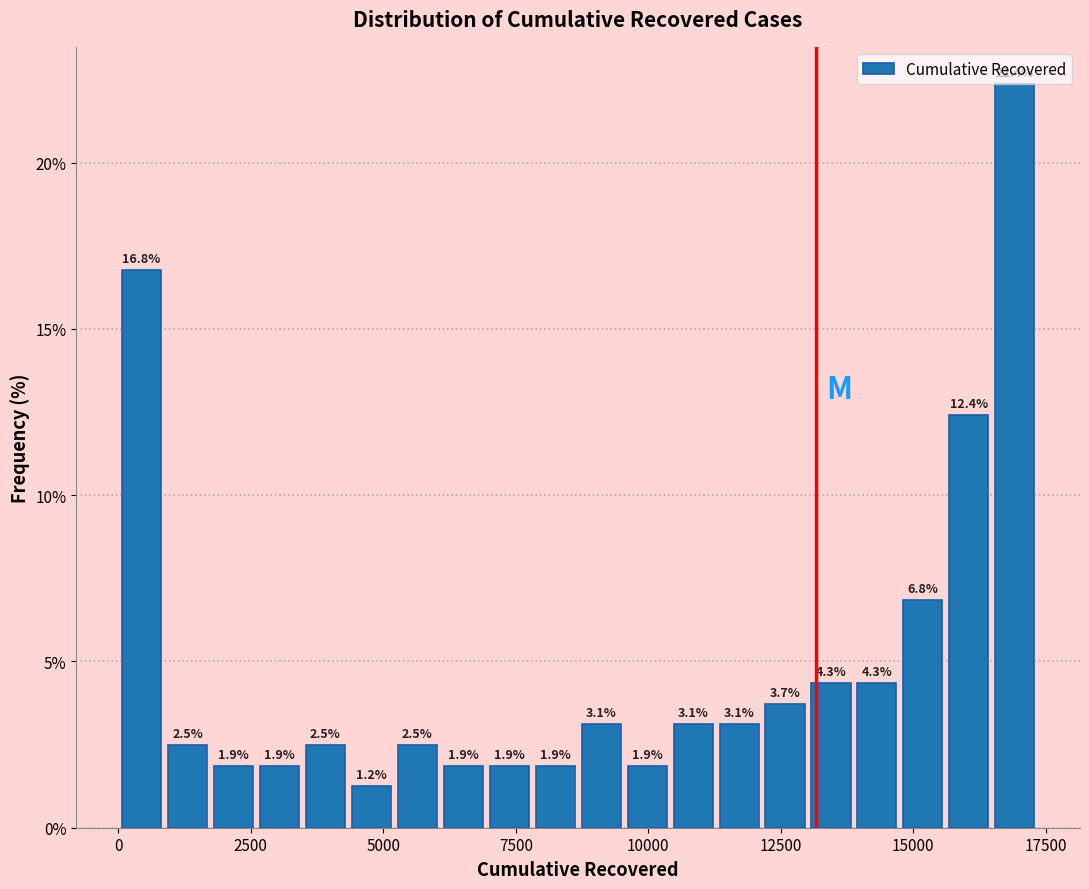

Read against the x-axis, roughly where is the centre of the tallest bar?

17000